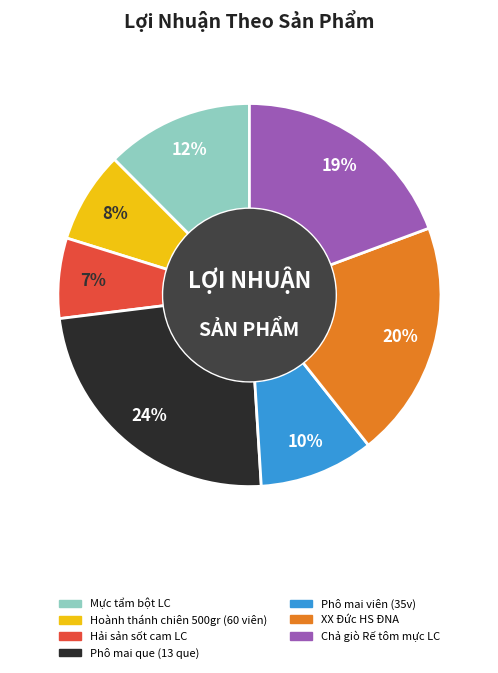

Is the sum of Hoành thánh chiên 500gr (60 viên) and Phô mai viên (35v) greater than half?

No